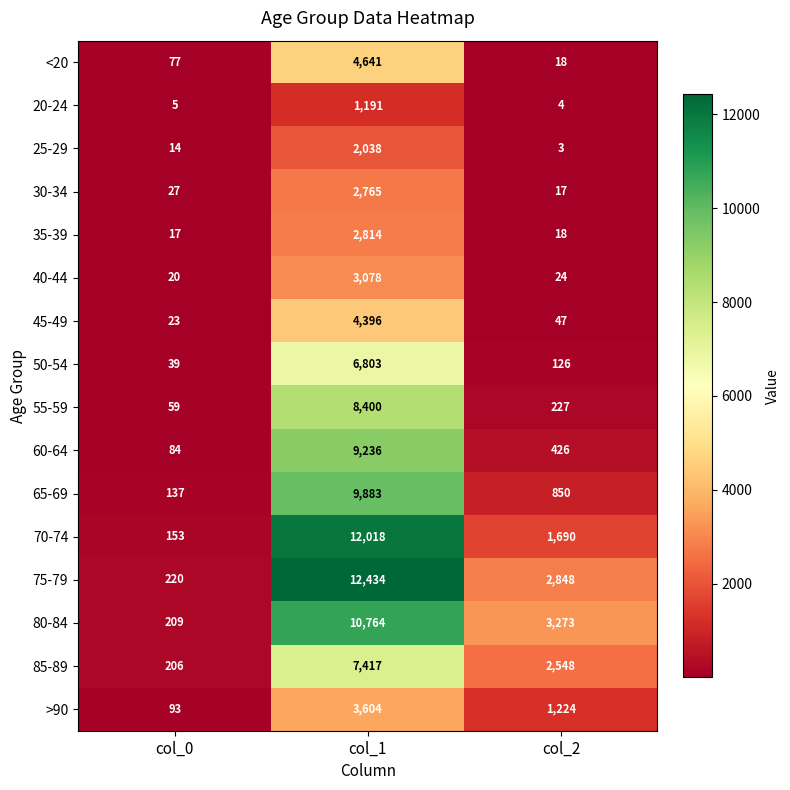

Which series has the largest total across all categories?

75-79